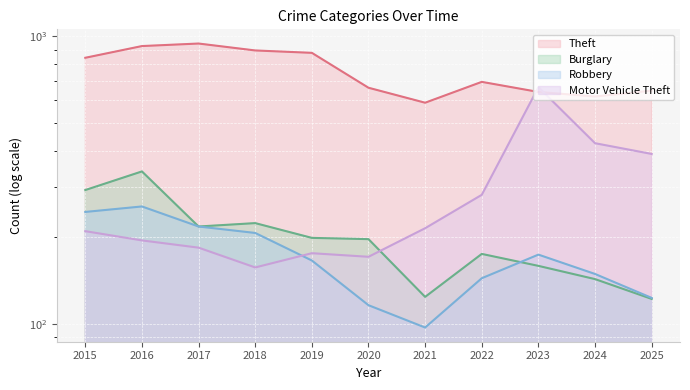

Which has a higher value, 2020 or 2017?

2017